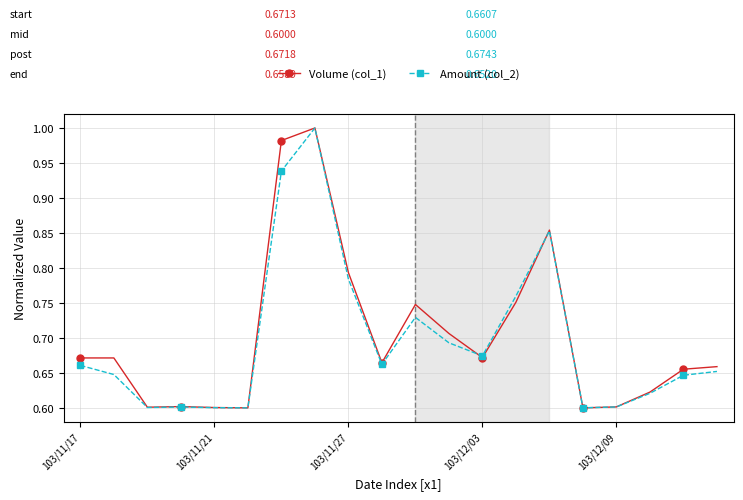

At how many categories does at least one series exceed 0?

20